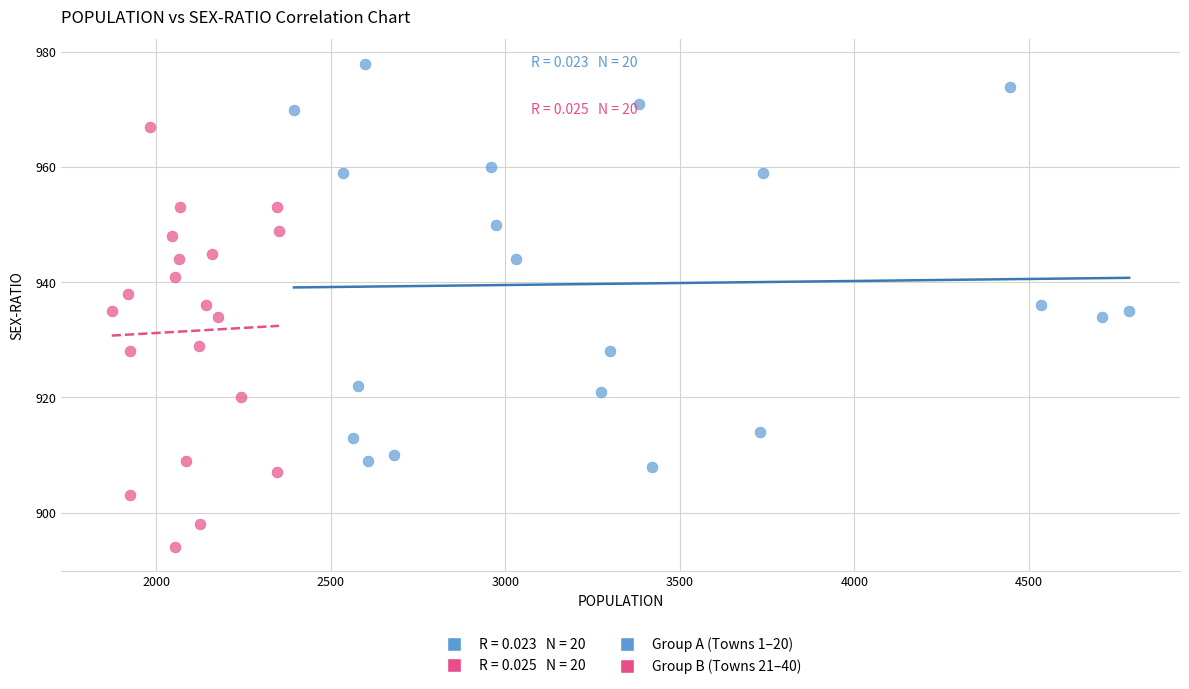

Which series contains the lowest Y value?

Group B (Towns 21–40)